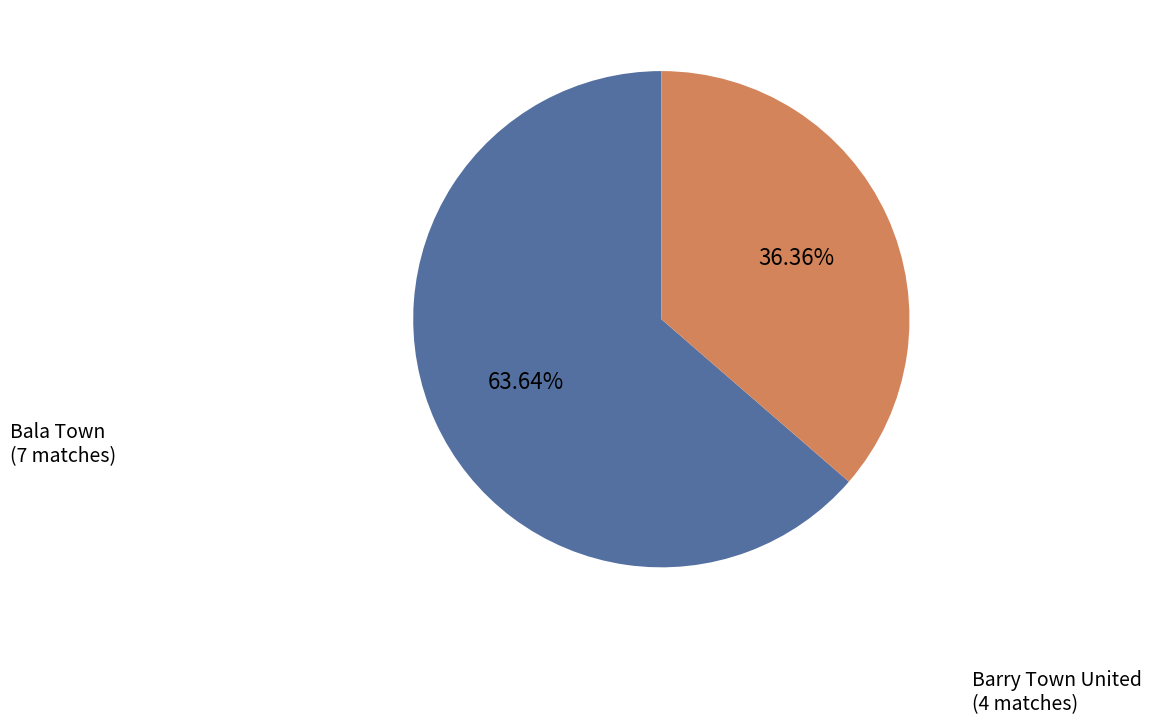

To the nearest percent, what is the difference between the largest and smallest slice percentages?

27%